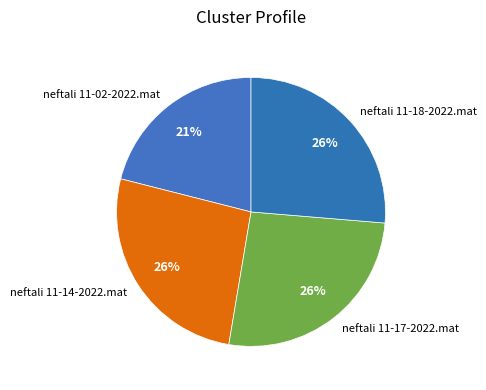

Is there a majority slice in this chart?

No